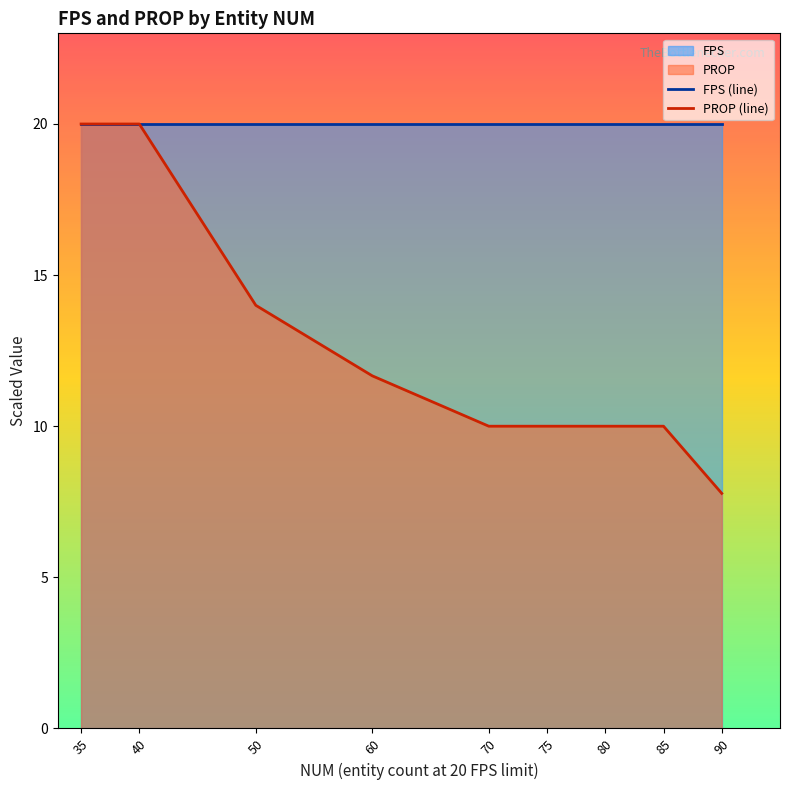

Reading right to left, extract all data points from this chart.

FPS (line): 20.0	20.0	20.0	20.0	20.0	20.0	20.0	20.0	20.0
PROP (line): 7.8	10.0	10.0	10.0	10.0	11.7	14.0	20.0	20.0